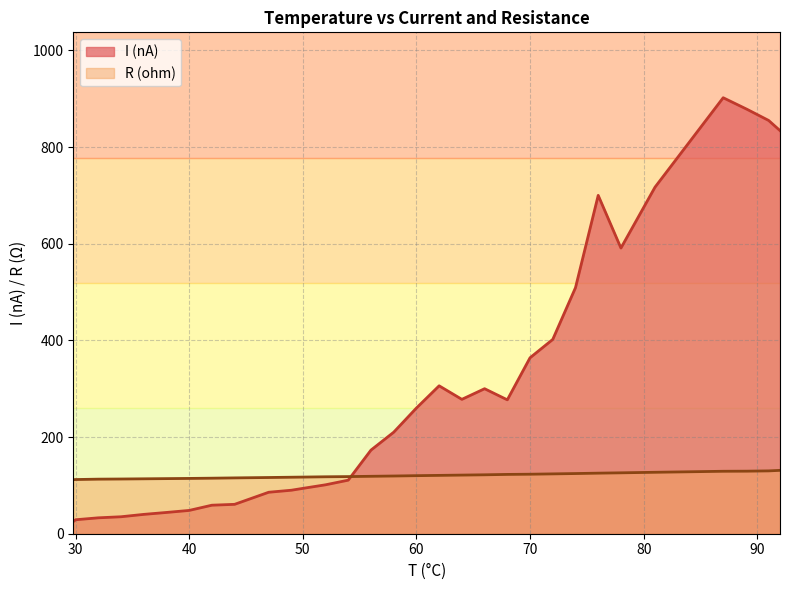

What is the sum of the R (ohm) values at 78 and 34?

239.2